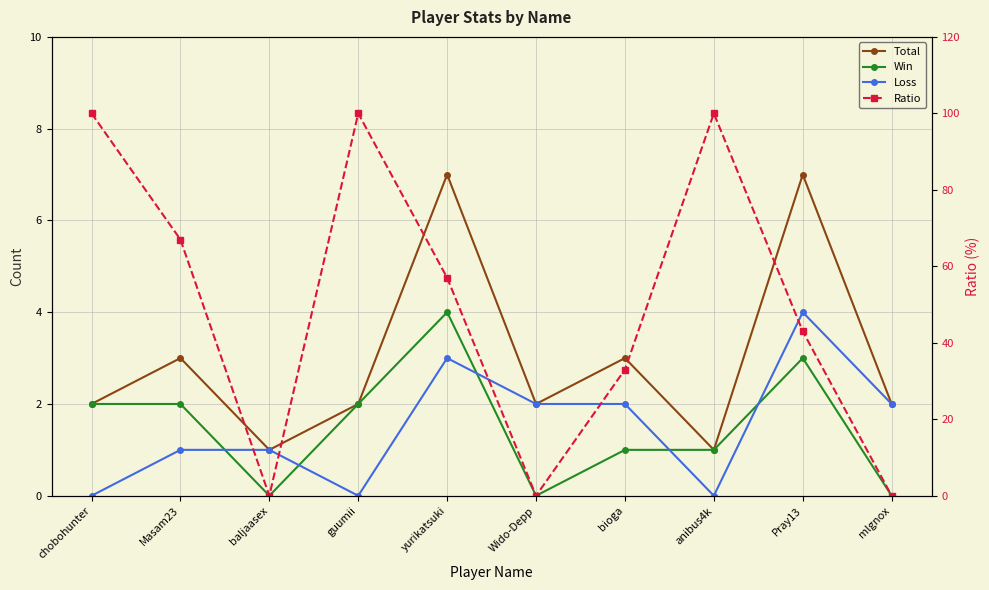

How many intersections are there between Ratio and Total?

5